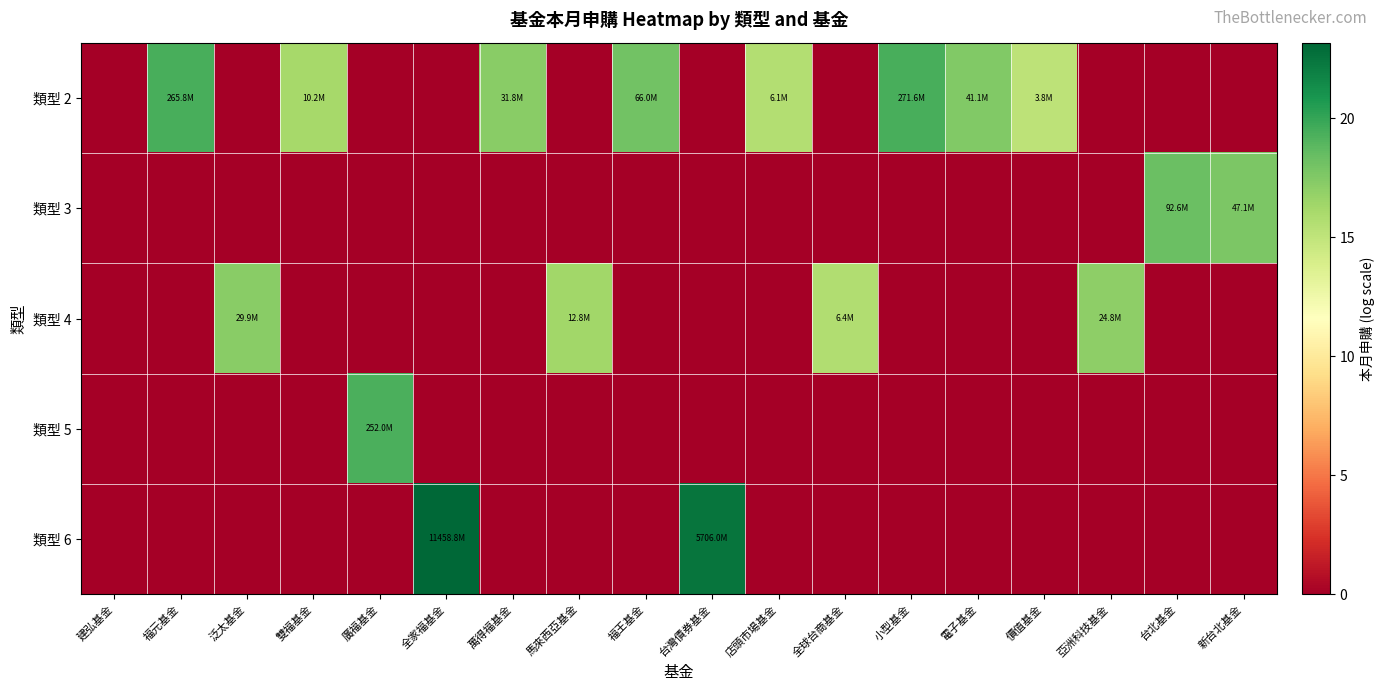

Reading right to left, what are all the values shown in this chart?

類型 2: 新台北基金=0.0	台北基金=0.0	亞洲科技基金=0.0	價值基金=15.2	電子基金=17.5	小型基金=19.4	全球台商基金=0.0	店頭市場基金=15.6	台灣債券基金=0.0	福王基金=18.0	馬來西亞基金=0.0	萬得福基金=17.3	全家福基金=0.0	廣福基金=0.0	雙福基金=16.1	泛太基金=0.0	福元基金=19.4	建弘基金=0.0
類型 3: 新台北基金=17.7	台北基金=18.3	亞洲科技基金=0.0	價值基金=0.0	電子基金=0.0	小型基金=0.0	全球台商基金=0.0	店頭市場基金=0.0	台灣債券基金=0.0	福王基金=0.0	馬來西亞基金=0.0	萬得福基金=0.0	全家福基金=0.0	廣福基金=0.0	雙福基金=0.0	泛太基金=0.0	福元基金=0.0	建弘基金=0.0
類型 4: 新台北基金=0.0	台北基金=0.0	亞洲科技基金=17.0	價值基金=0.0	電子基金=0.0	小型基金=0.0	全球台商基金=15.7	店頭市場基金=0.0	台灣債券基金=0.0	福王基金=0.0	馬來西亞基金=16.4	萬得福基金=0.0	全家福基金=0.0	廣福基金=0.0	雙福基金=0.0	泛太基金=17.2	福元基金=0.0	建弘基金=0.0
類型 5: 新台北基金=0.0	台北基金=0.0	亞洲科技基金=0.0	價值基金=0.0	電子基金=0.0	小型基金=0.0	全球台商基金=0.0	店頭市場基金=0.0	台灣債券基金=0.0	福王基金=0.0	馬來西亞基金=0.0	萬得福基金=0.0	全家福基金=0.0	廣福基金=19.3	雙福基金=0.0	泛太基金=0.0	福元基金=0.0	建弘基金=0.0
類型 6: 新台北基金=0.0	台北基金=0.0	亞洲科技基金=0.0	價值基金=0.0	電子基金=0.0	小型基金=0.0	全球台商基金=0.0	店頭市場基金=0.0	台灣債券基金=22.5	福王基金=0.0	馬來西亞基金=0.0	萬得福基金=0.0	全家福基金=23.2	廣福基金=0.0	雙福基金=0.0	泛太基金=0.0	福元基金=0.0	建弘基金=0.0